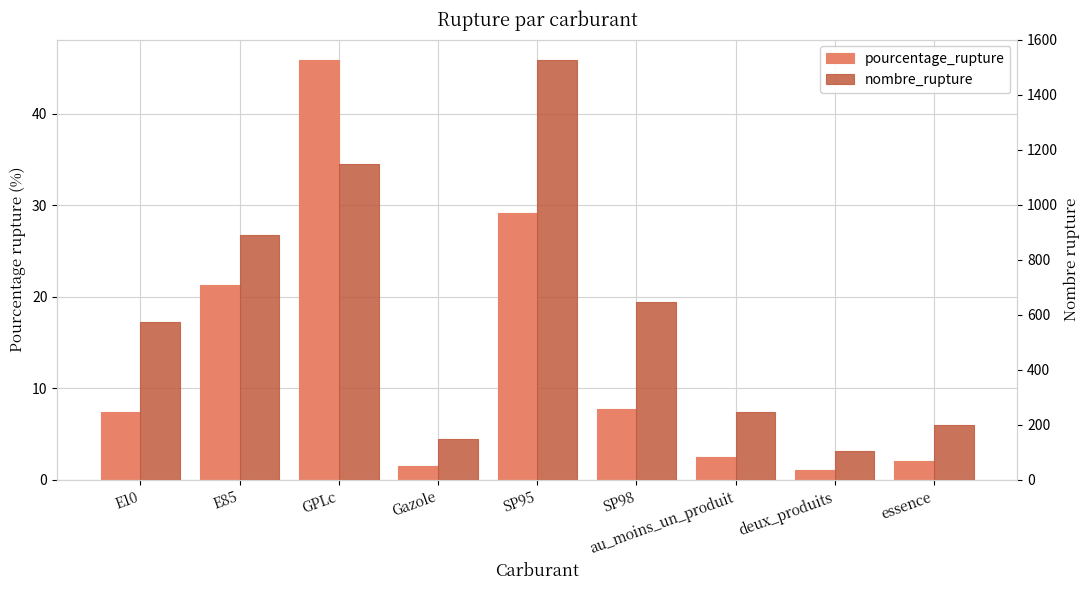

What is the approximate value of nombre_rupture at deux_produits?

105.0